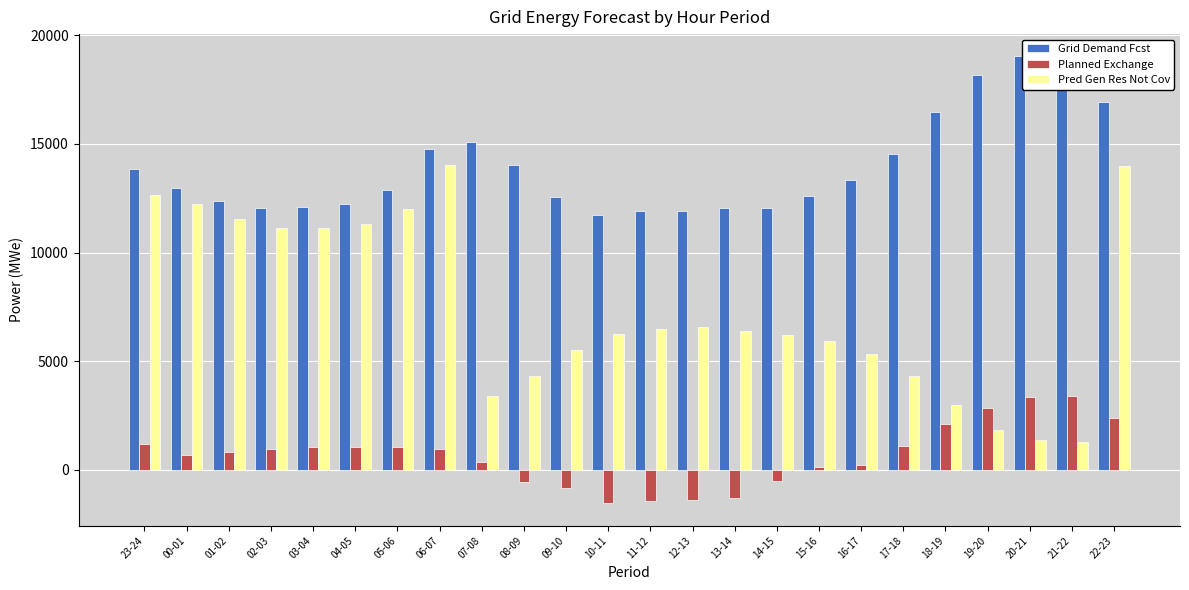

At which label does Grid Demand Fcst reach its peak?

20-21